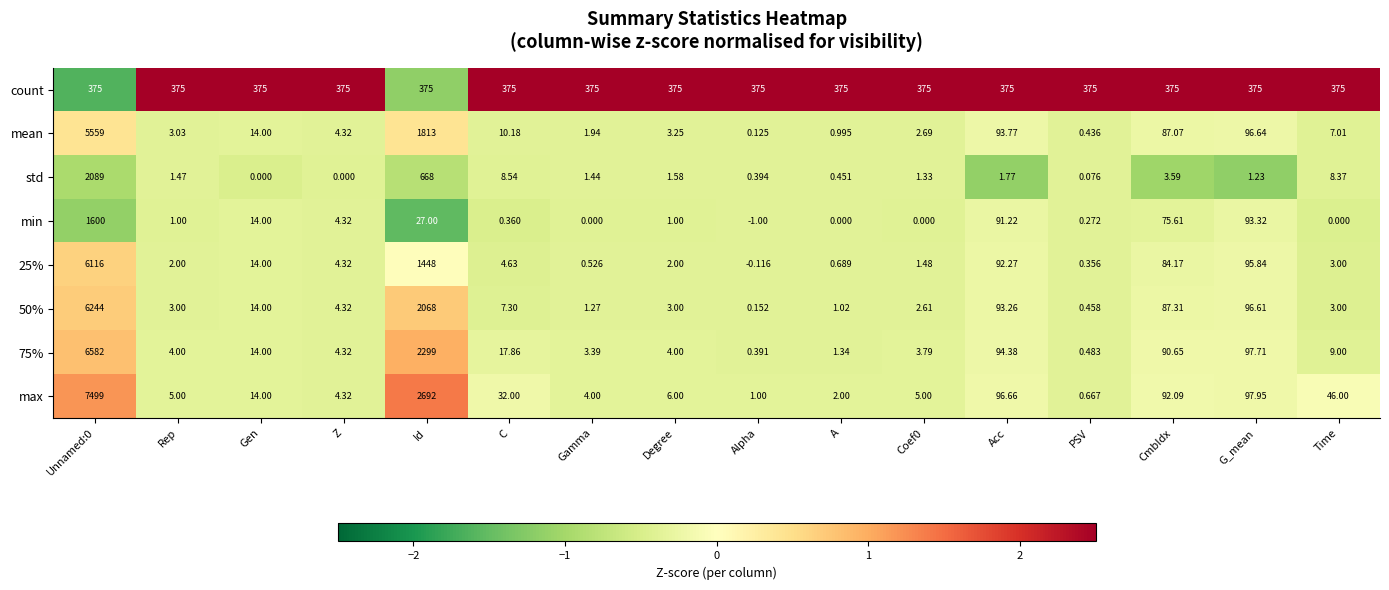

At which label is 50% closest to 3122?

Id